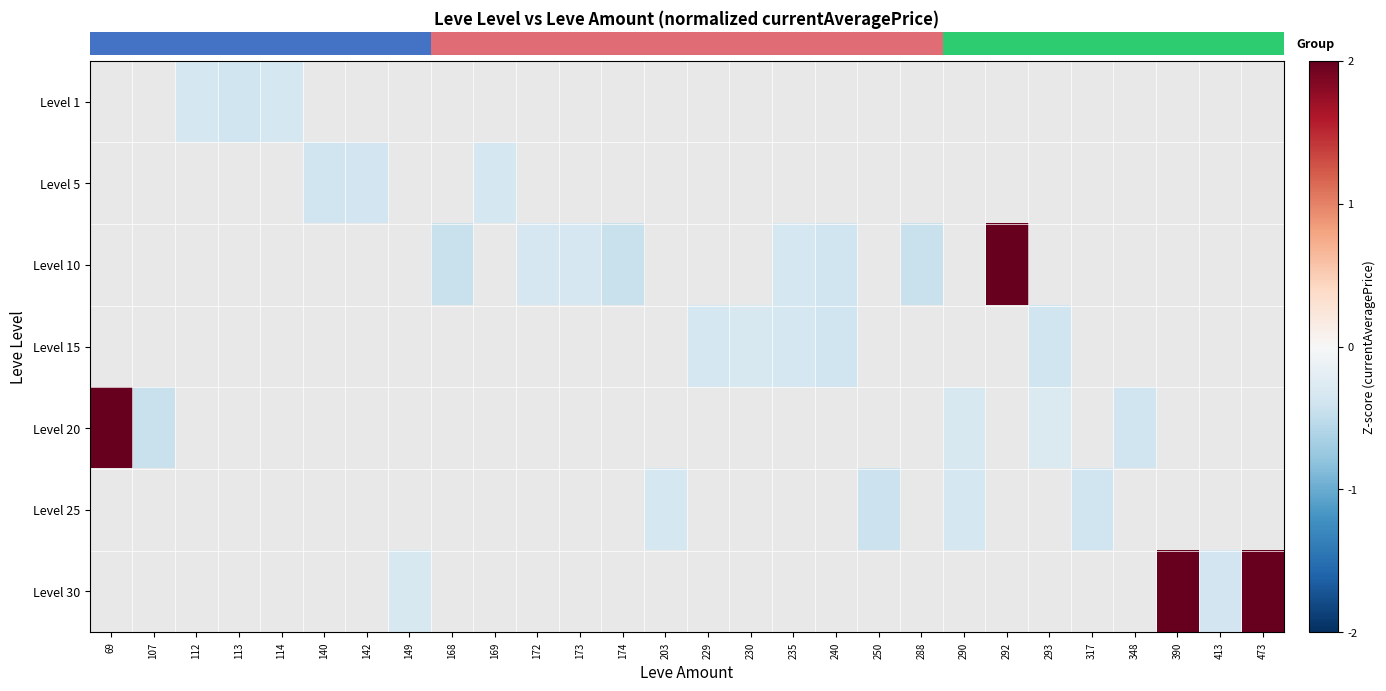

How many distinct data groups are displayed?

7